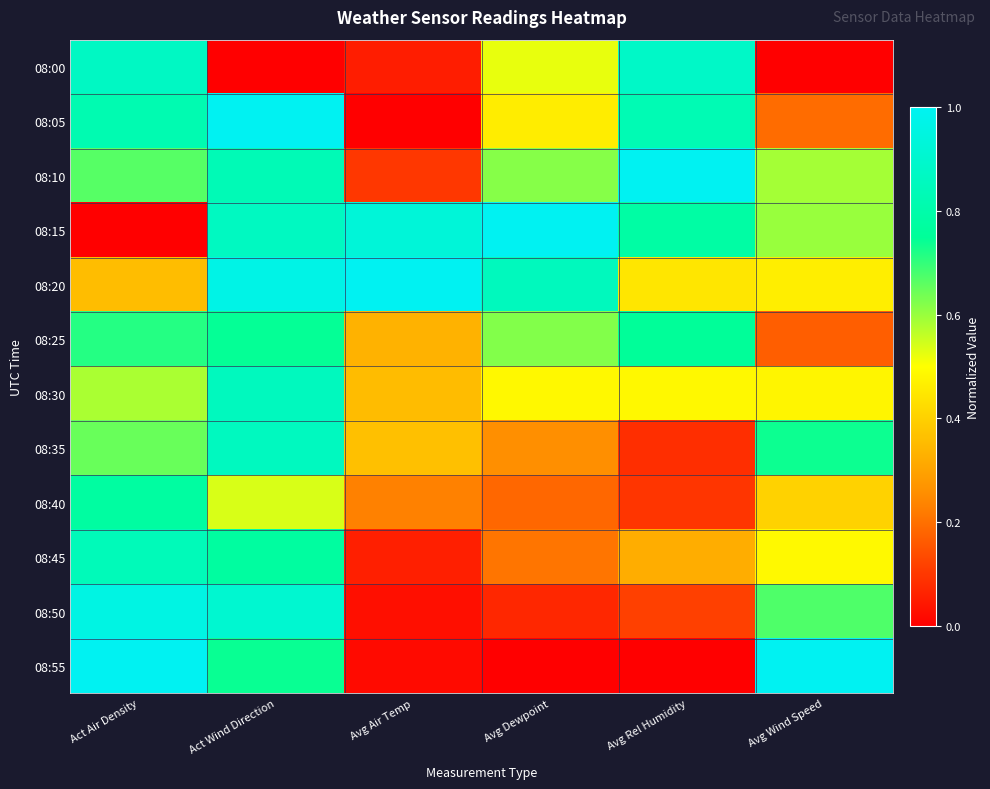

Reading right to left, transcribe all the data shown in this chart.

08:00: Avg Wind Speed=0.0	Avg Rel Humidity=0.9	Avg Dewpoint=0.5	Avg Air Temp=0.1	Act Wind Direction=0.0	Act Air Density=0.9
08:05: Avg Wind Speed=0.2	Avg Rel Humidity=0.8	Avg Dewpoint=0.5	Avg Air Temp=0.0	Act Wind Direction=1.0	Act Air Density=0.8
08:10: Avg Wind Speed=0.6	Avg Rel Humidity=1.0	Avg Dewpoint=0.6	Avg Air Temp=0.1	Act Wind Direction=0.8	Act Air Density=0.7
08:15: Avg Wind Speed=0.6	Avg Rel Humidity=0.8	Avg Dewpoint=1.0	Avg Air Temp=0.9	Act Wind Direction=0.9	Act Air Density=0.0
08:20: Avg Wind Speed=0.5	Avg Rel Humidity=0.4	Avg Dewpoint=0.9	Avg Air Temp=1.0	Act Wind Direction=1.0	Act Air Density=0.4
08:25: Avg Wind Speed=0.2	Avg Rel Humidity=0.8	Avg Dewpoint=0.6	Avg Air Temp=0.3	Act Wind Direction=0.7	Act Air Density=0.7
08:30: Avg Wind Speed=0.5	Avg Rel Humidity=0.5	Avg Dewpoint=0.5	Avg Air Temp=0.4	Act Wind Direction=0.9	Act Air Density=0.6
08:35: Avg Wind Speed=0.7	Avg Rel Humidity=0.1	Avg Dewpoint=0.3	Avg Air Temp=0.4	Act Wind Direction=0.9	Act Air Density=0.6
08:40: Avg Wind Speed=0.4	Avg Rel Humidity=0.1	Avg Dewpoint=0.2	Avg Air Temp=0.2	Act Wind Direction=0.5	Act Air Density=0.8
08:45: Avg Wind Speed=0.5	Avg Rel Humidity=0.3	Avg Dewpoint=0.2	Avg Air Temp=0.1	Act Wind Direction=0.8	Act Air Density=0.8
08:50: Avg Wind Speed=0.7	Avg Rel Humidity=0.1	Avg Dewpoint=0.1	Avg Air Temp=0.0	Act Wind Direction=0.9	Act Air Density=1.0
08:55: Avg Wind Speed=1.0	Avg Rel Humidity=0.0	Avg Dewpoint=0.0	Avg Air Temp=0.0	Act Wind Direction=0.7	Act Air Density=1.0